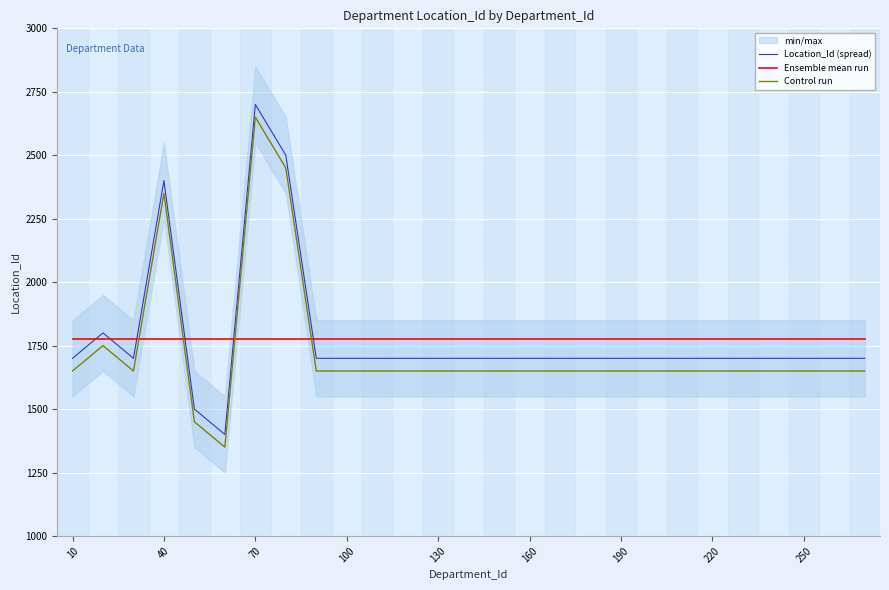

True or false: Location_Id (spread) and Control run intersect in this chart.

False